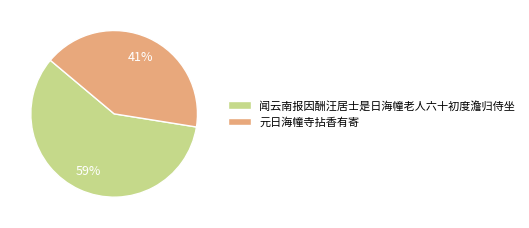

Is the sum of 闻云南报因酬汪居士是日海幢老人六十初度澹归侍坐 and 元日海幢寺拈香有寄 greater than half?

Yes